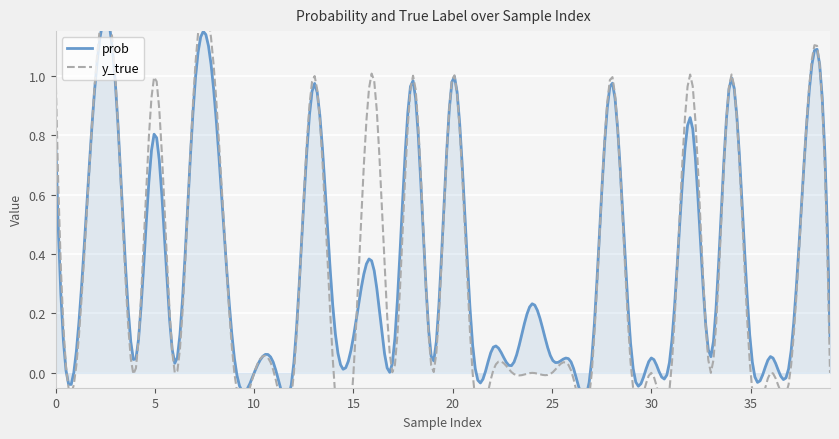

Which series ends up on top after the final intersection of y_true and prob?

prob